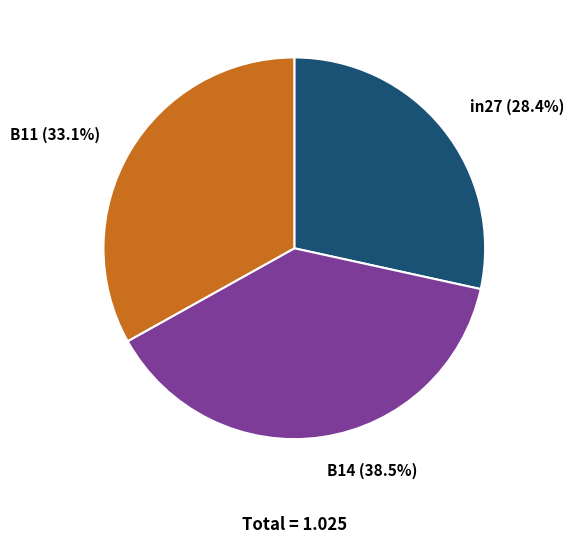

How many slices are in this pie chart?

3